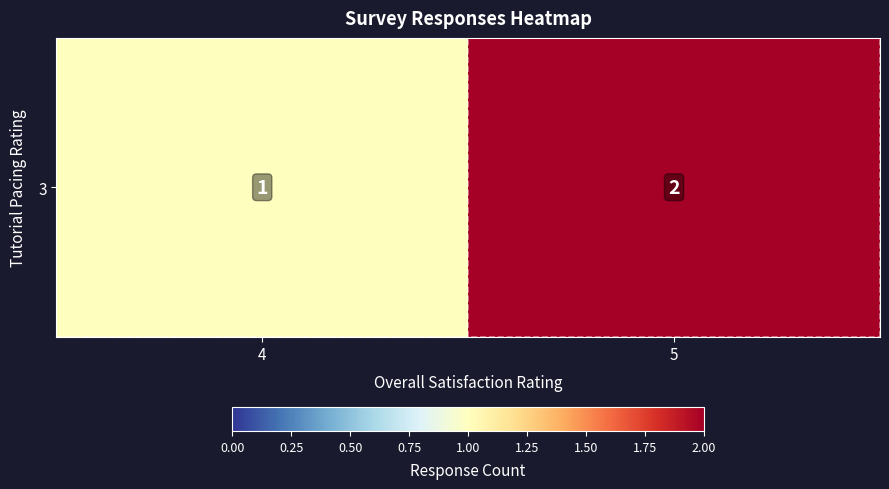

True or false: the data shows 1 at 4.

True